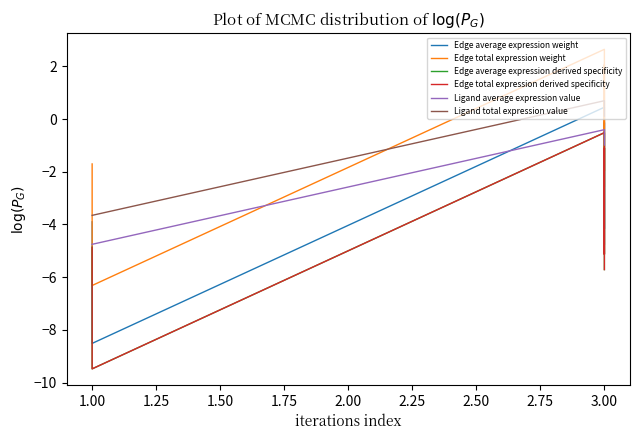

Does the chart have visible grid lines?

No